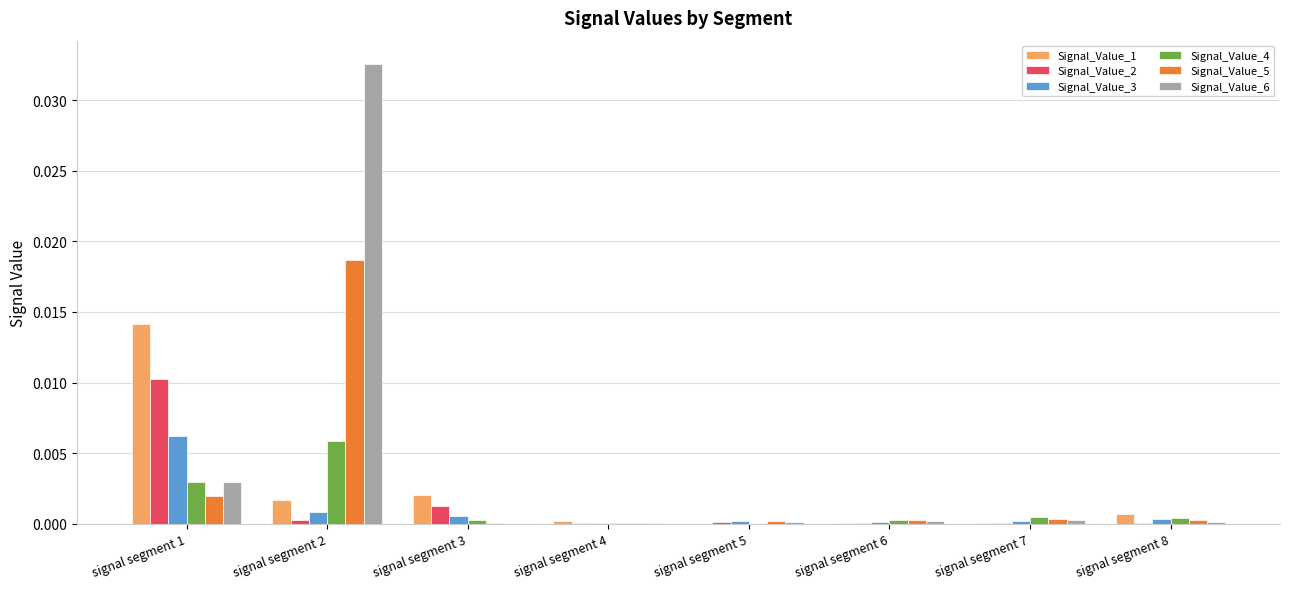

The Signal_Value_2 series shows 0.0 at signal segment 1. True or false?

True